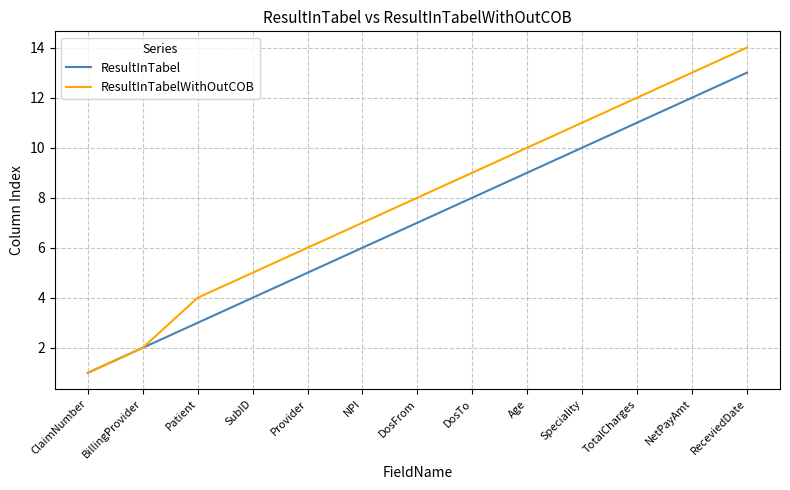

What is the difference between the highest and lowest values at ReceviedDate?

1